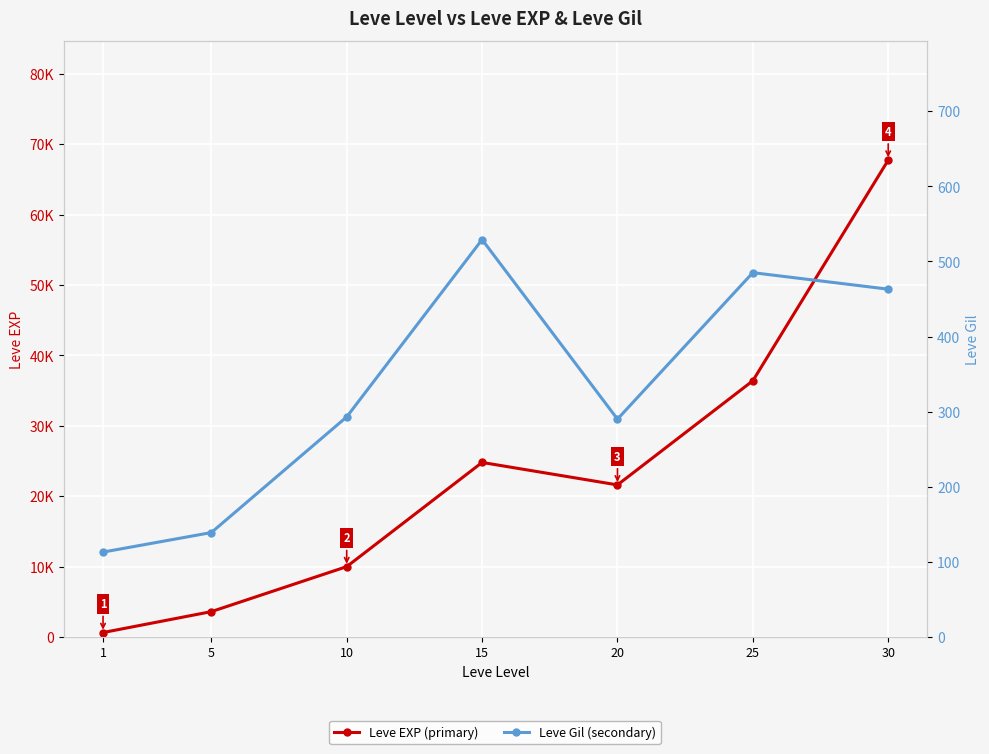

At which label is Leve Gil (secondary) closest to 321?

10